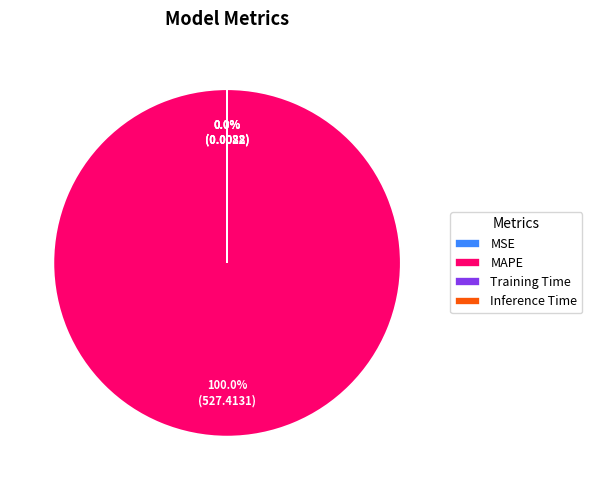

Between Inference Time and MAPE, which is larger?

MAPE